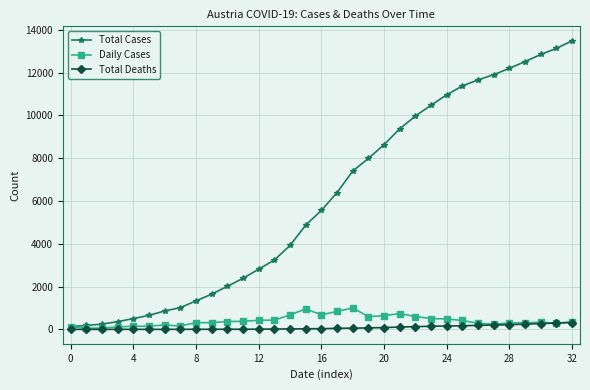

Which series has the largest total across all categories?

Total Cases